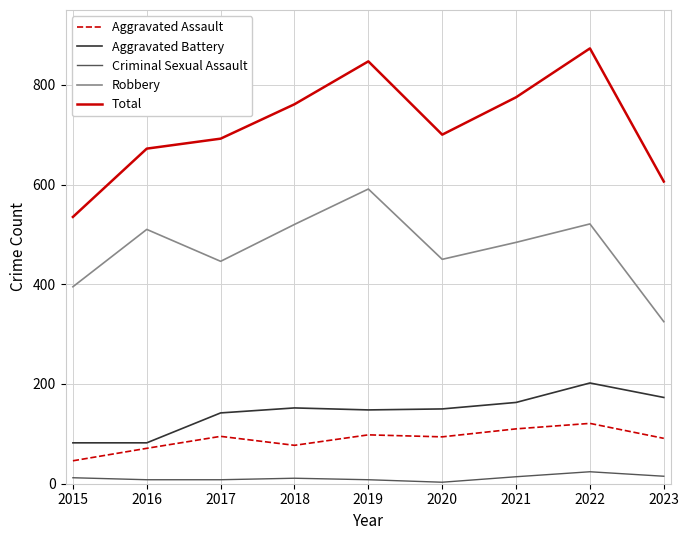

What value does the Aggravated Battery series have at 2020?

150